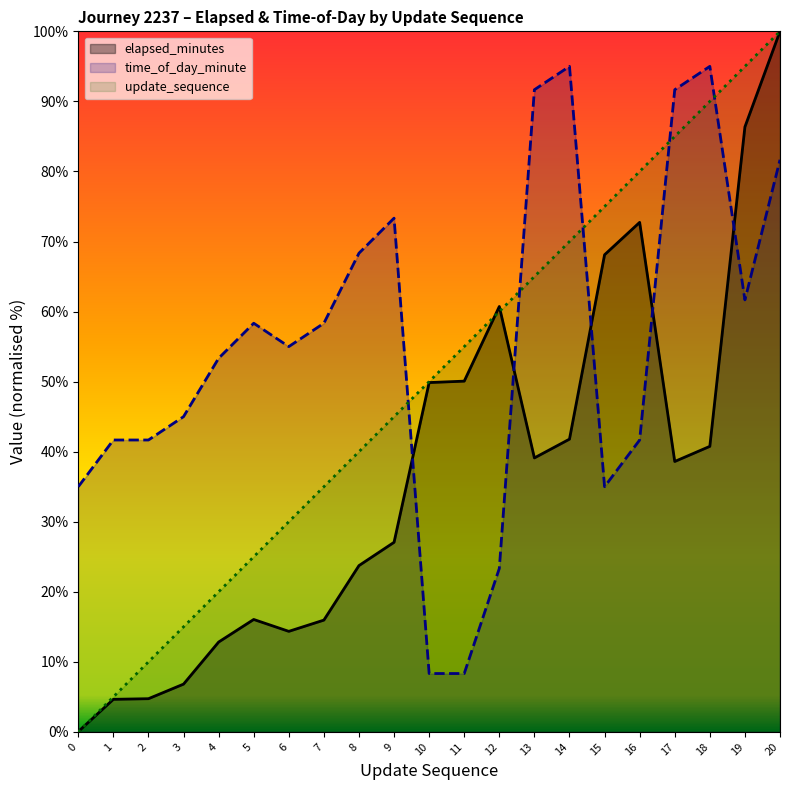

Is the value of time_of_day_minute at 18 greater than the value of update_sequence at 19?

No